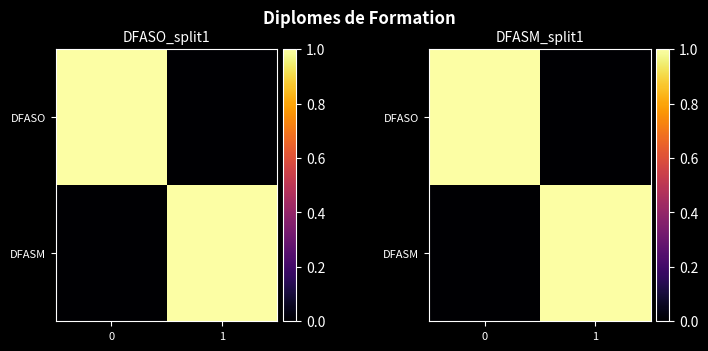

Count the number of categories in the chart.

2